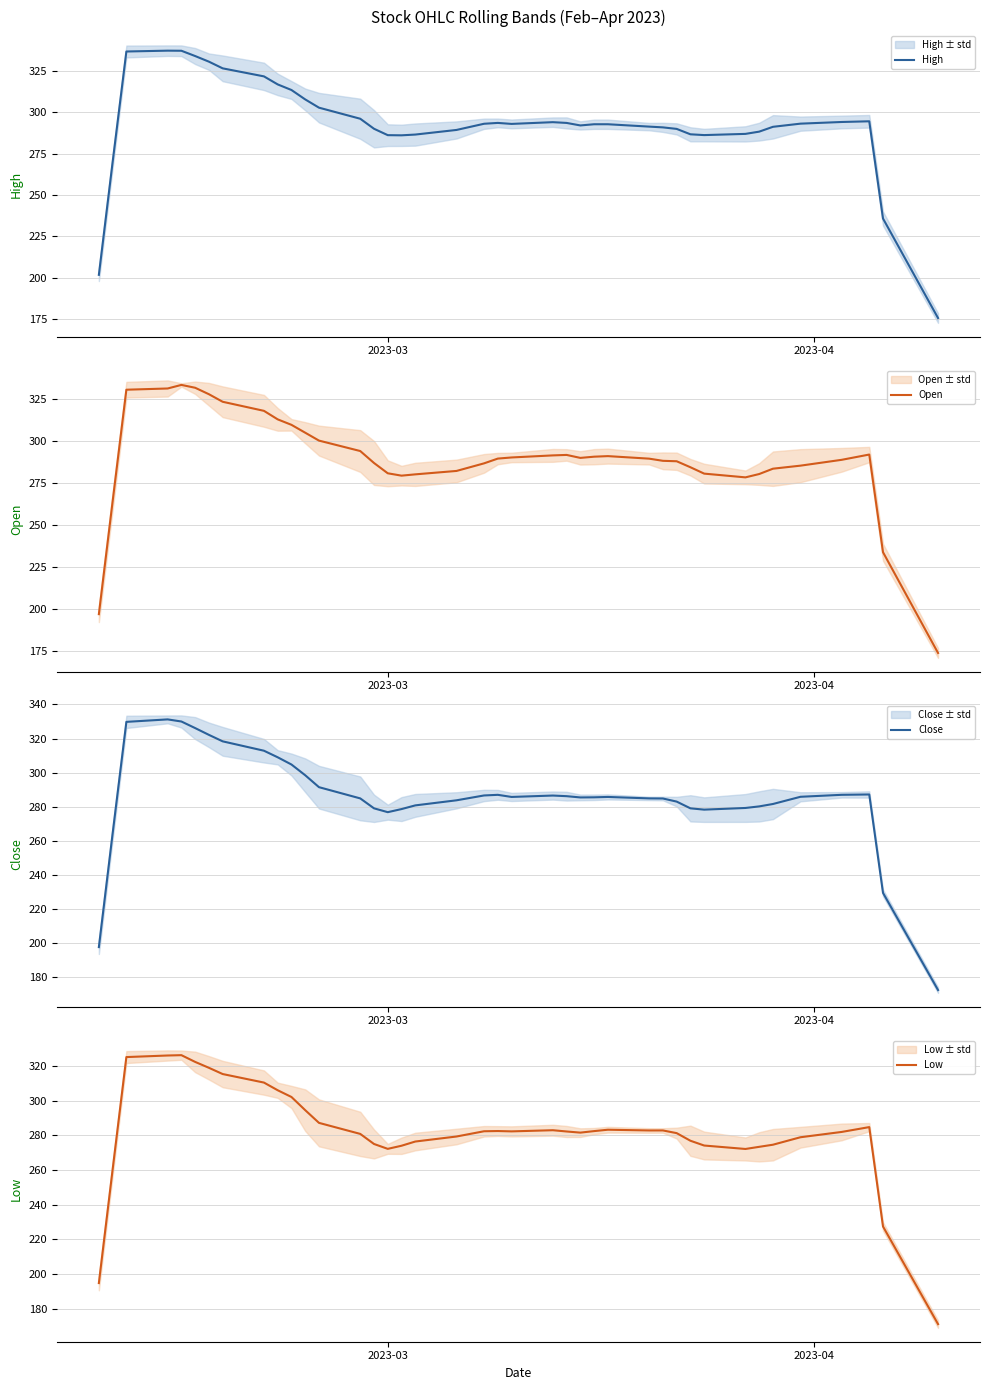

What is the lowest value of the High series?

175.6